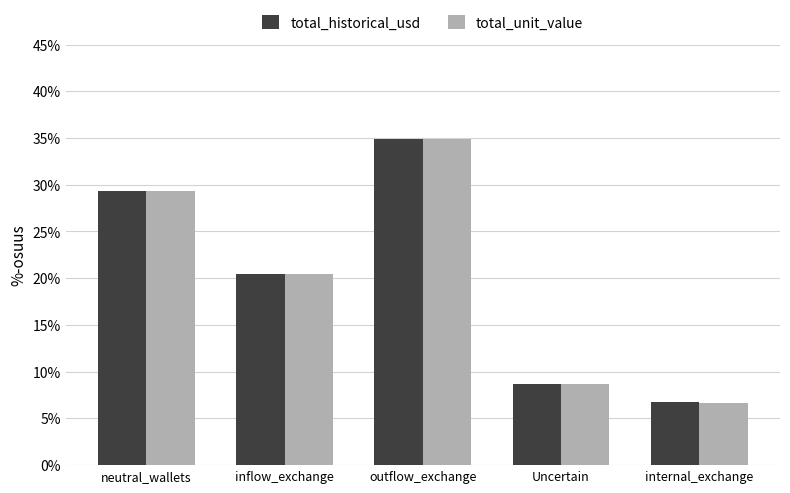

At which label is total_historical_usd closest to 20?

inflow_exchange